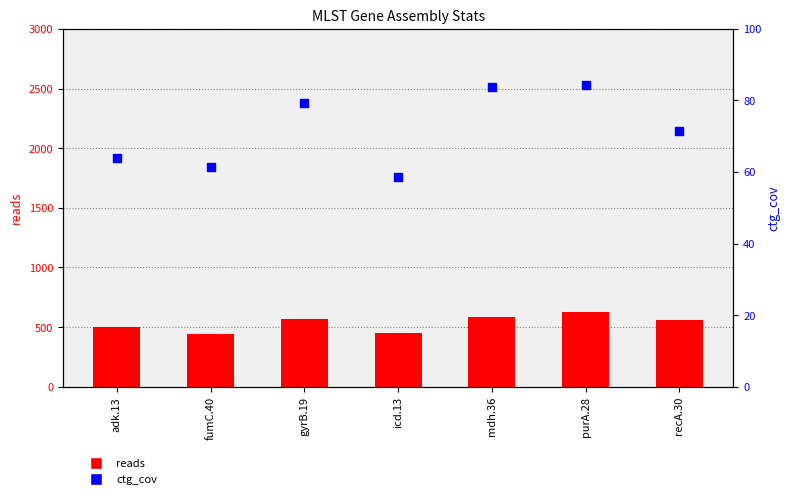

At which category is the sum across all series the highest?

purA.28